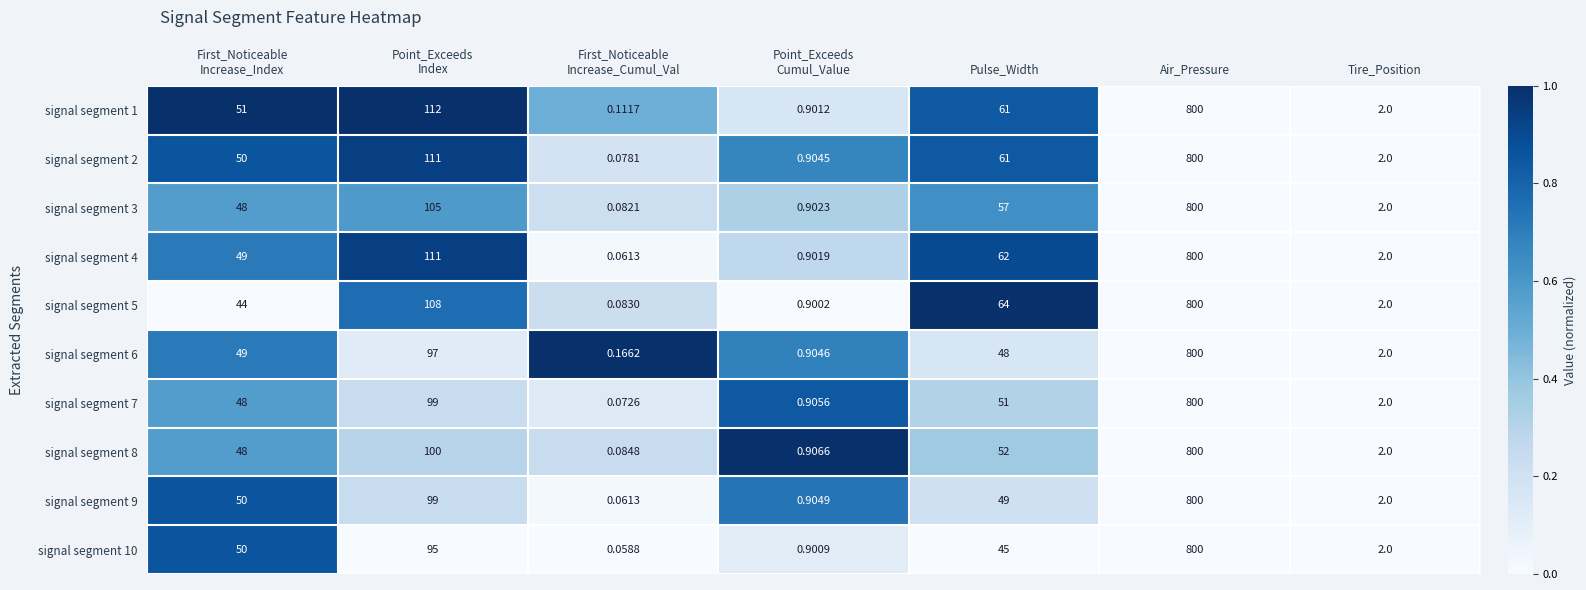

At which category is the sum across all series the highest?

Air_Pressure